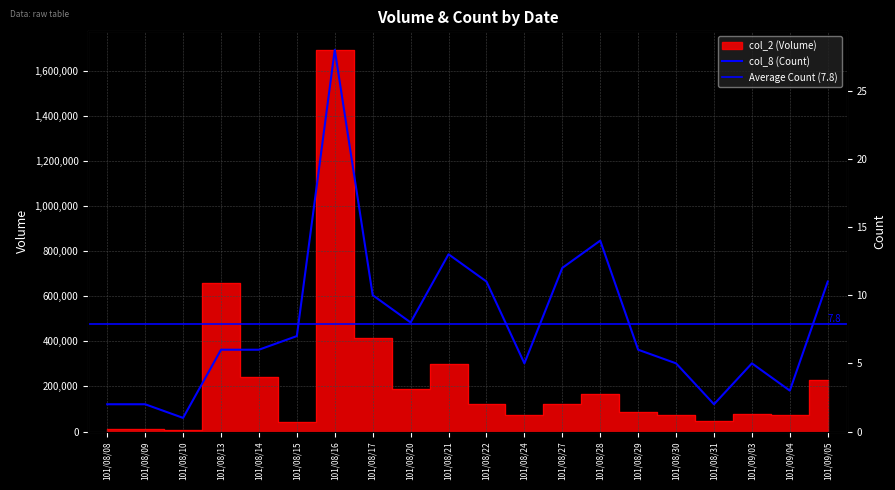

Where is the first local maximum for col_8 (Count)?

101/08/16